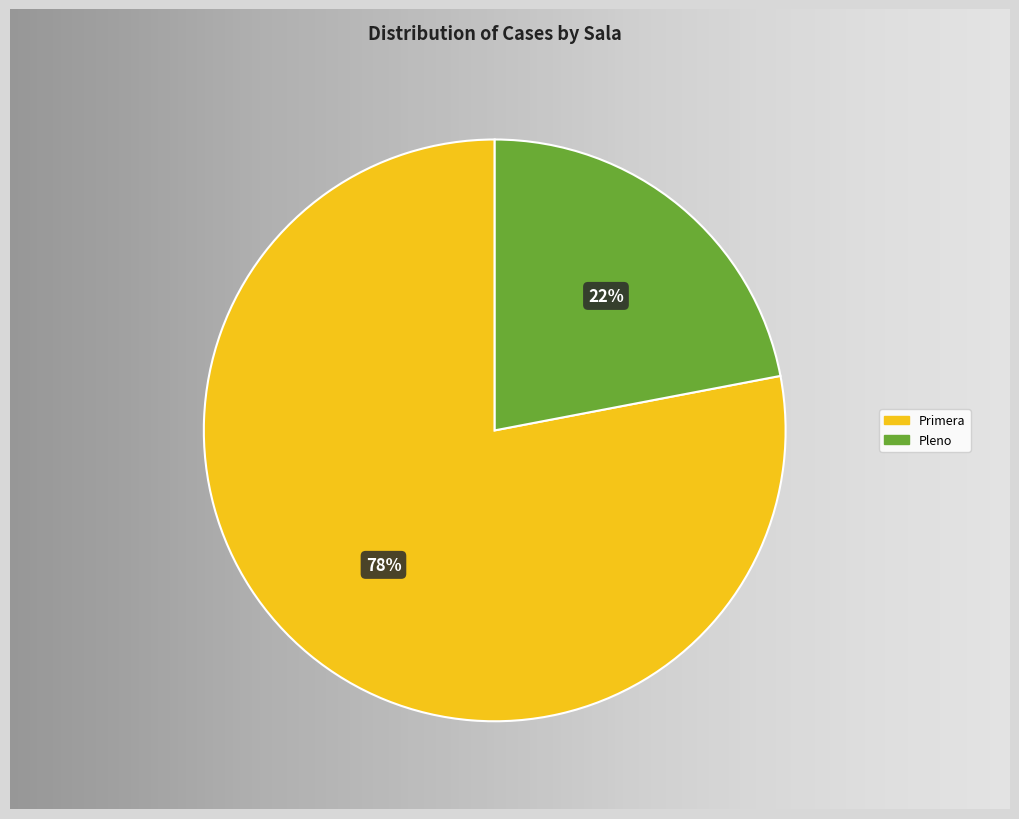

To the nearest percent, what portion does Primera represent?

78%